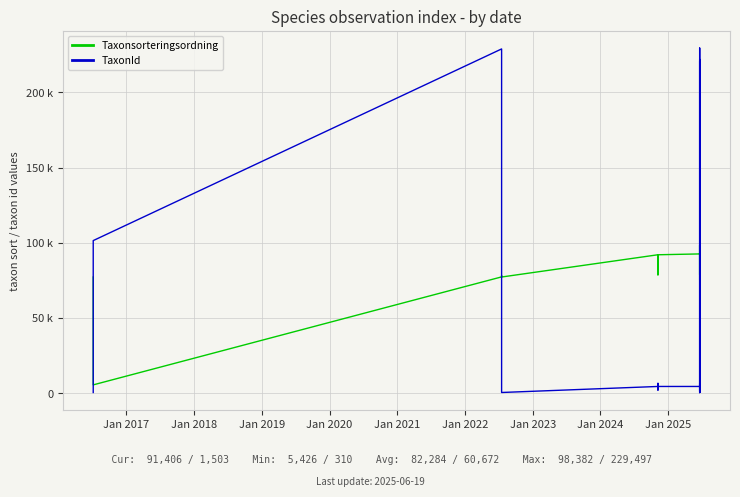

What is the difference between the maximum and second lowest values in the TaxonId series?

229144